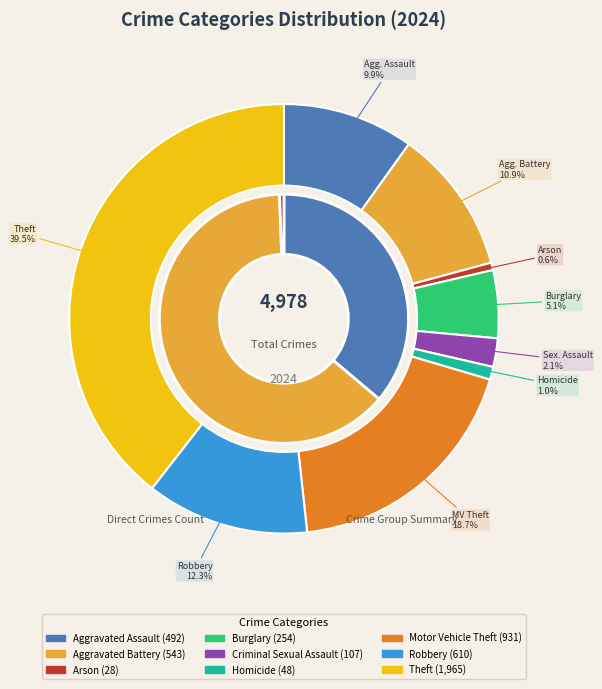

Is it true that Aggravated Battery is 11% of the pie?

True